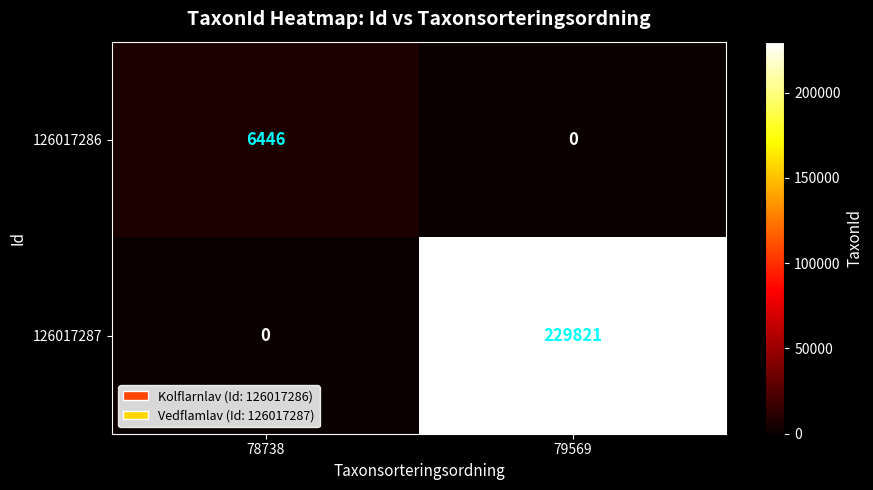

Is it true that 126017286 equals 0 at 79569?

True